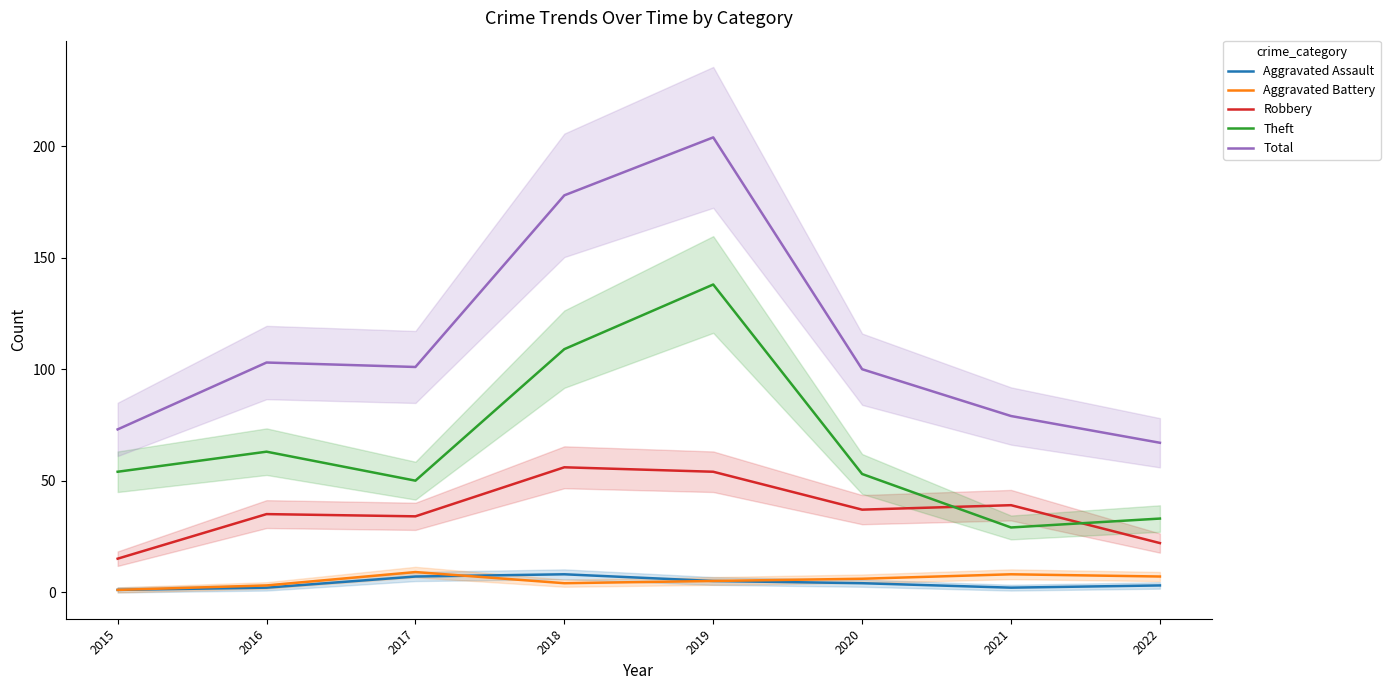

In Total, how many points are higher than both neighbors (excluding endpoints)?

2